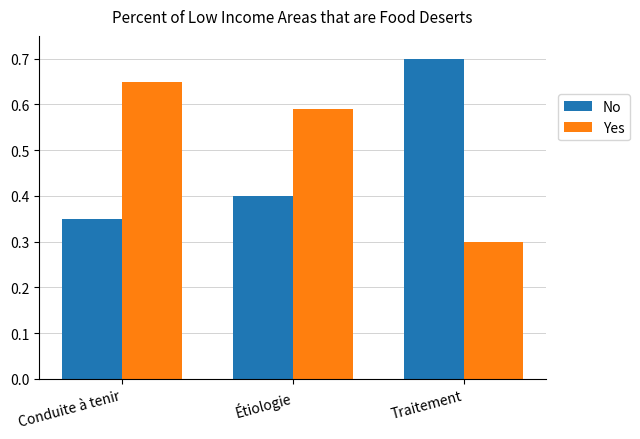

Is it true that No equals 0.1 at Étiologie?

False